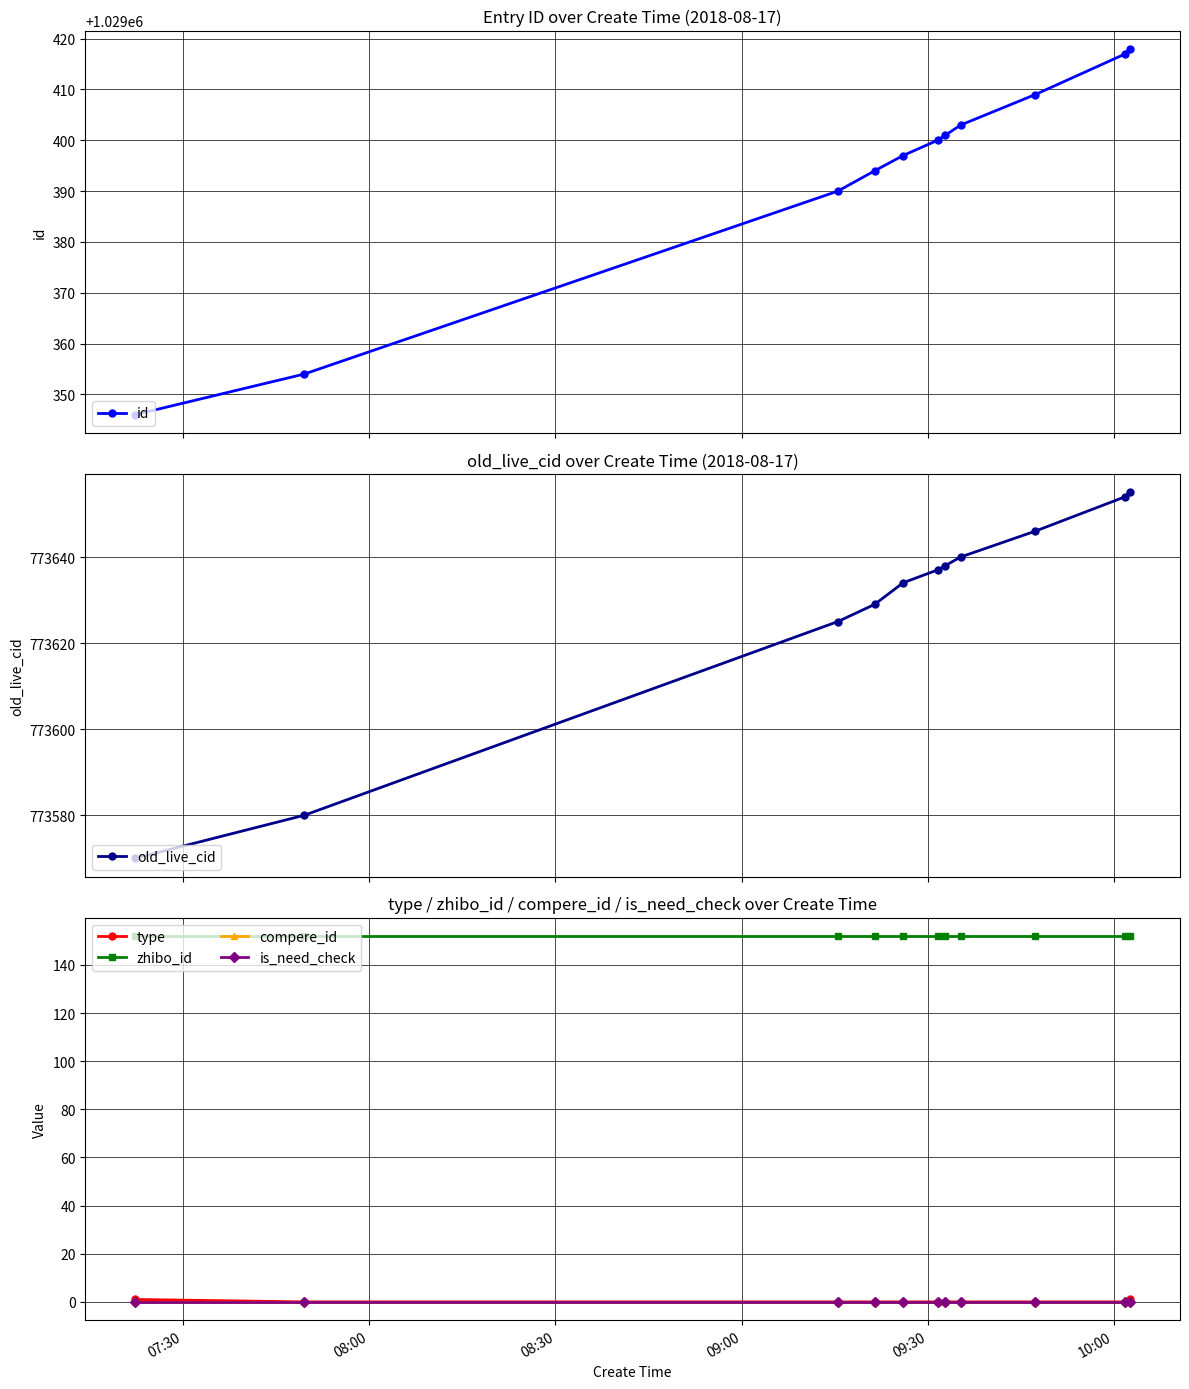

Rank the series by their maximum value, from lowest to highest.

compere_id, is_need_check, type, zhibo_id, old_live_cid, id